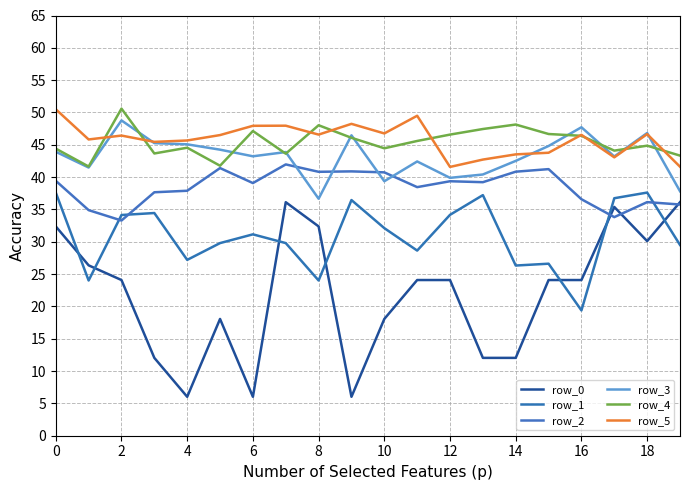

Does the chart have visible grid lines?

Yes